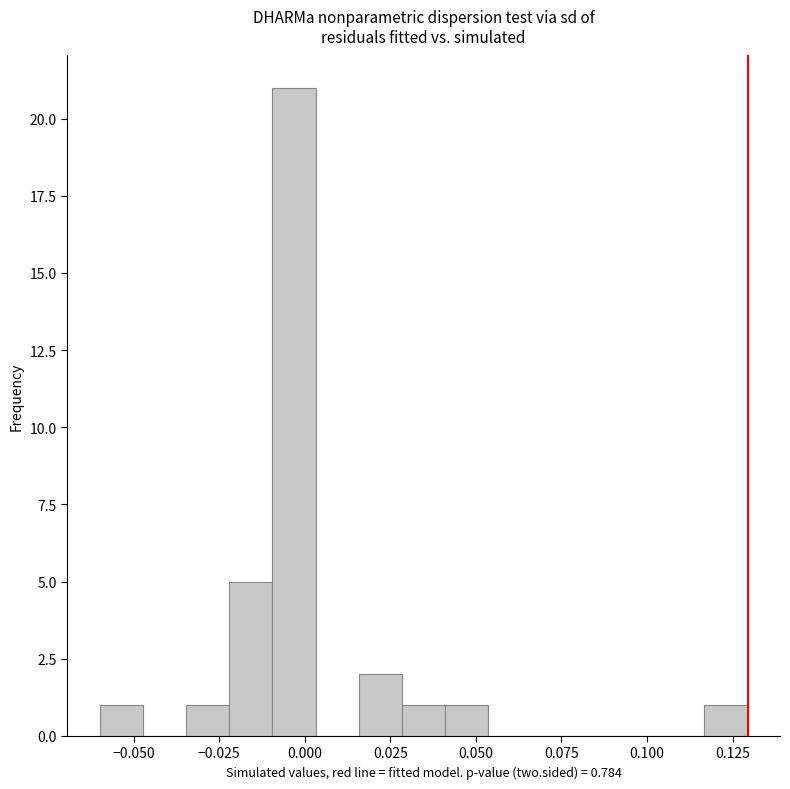

Around what value on the x-axis is the tallest bar? Give the approximate position of its centre, as read against the axis.

-0.005